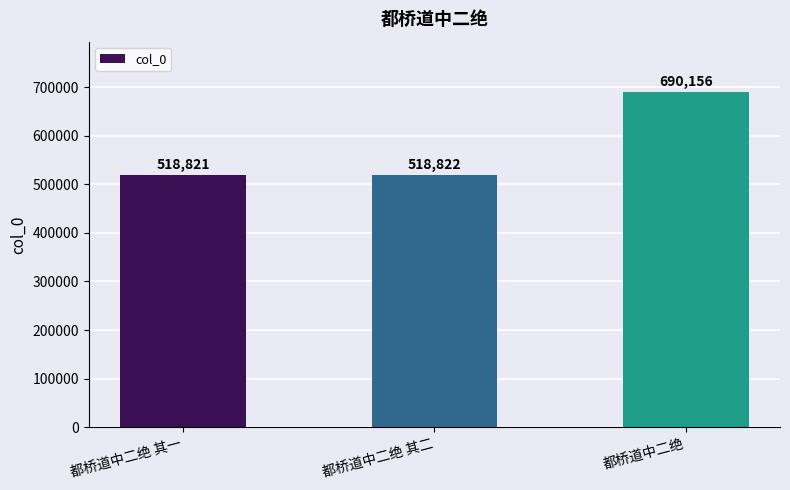

What is the sum of the values at 都桥道中二绝 and 都桥道中二绝 其二?

1208978